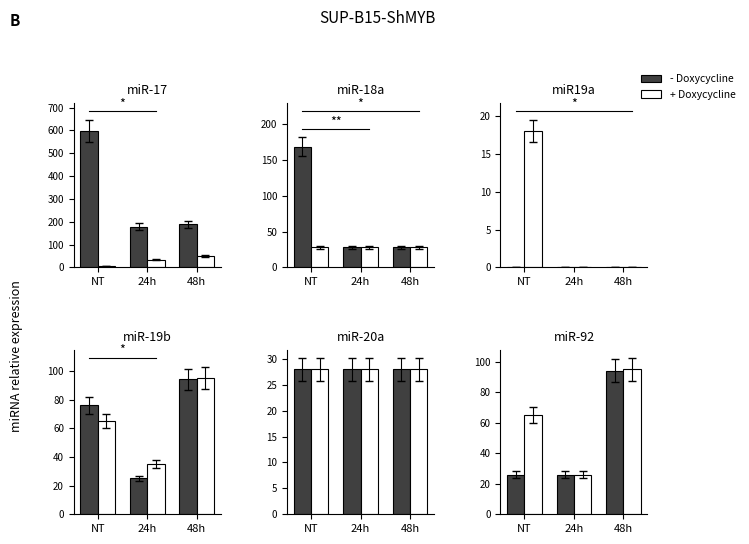

Reading left to right, extract all data points from this chart.

- Doxycycline: NT=26	24h=26	48h=94
+ Doxycycline: NT=65	24h=26	48h=95